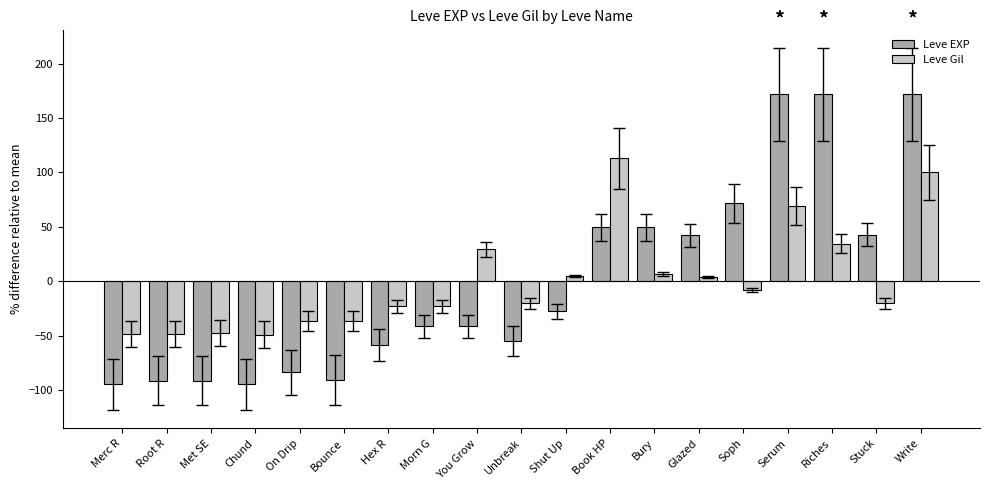

What value does the Leve Gil series have at Riches?

34.6